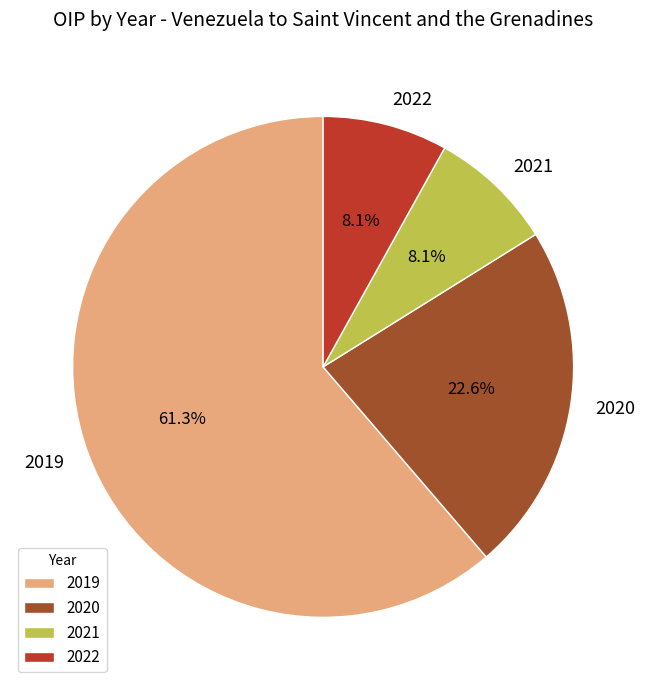

How many segments does this pie chart have?

4